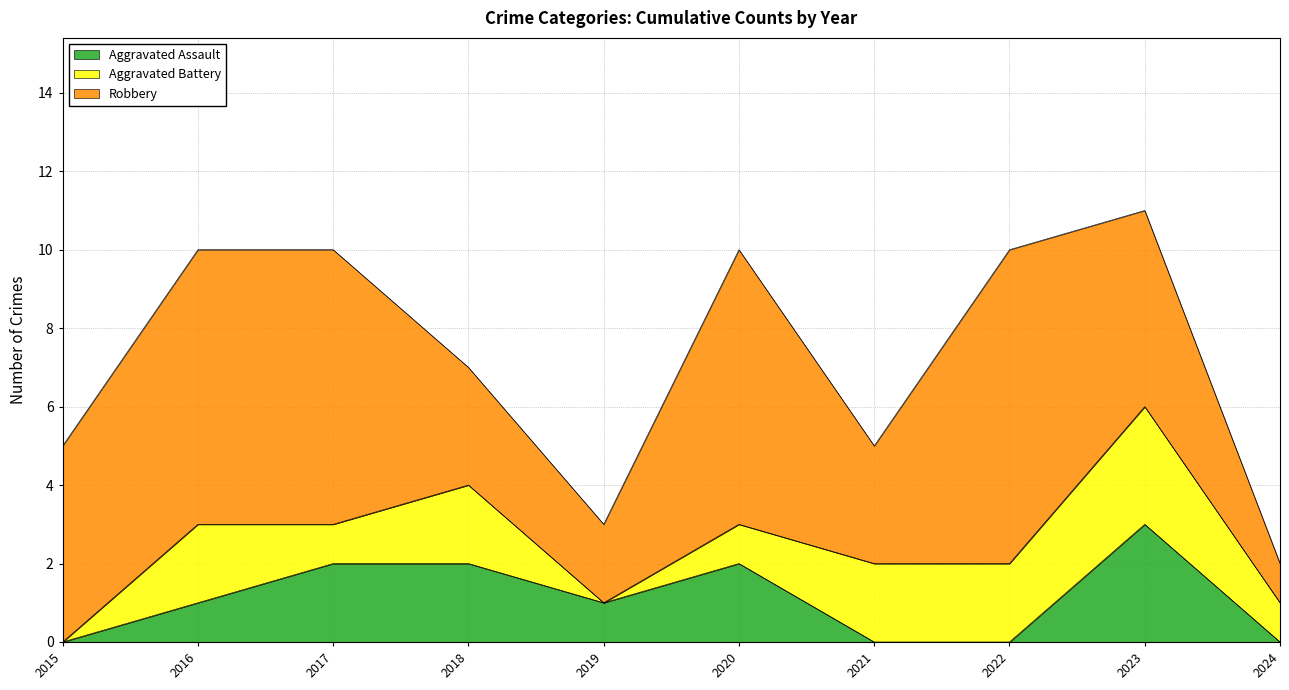

Where does the Robbery series first go above 5?

2016